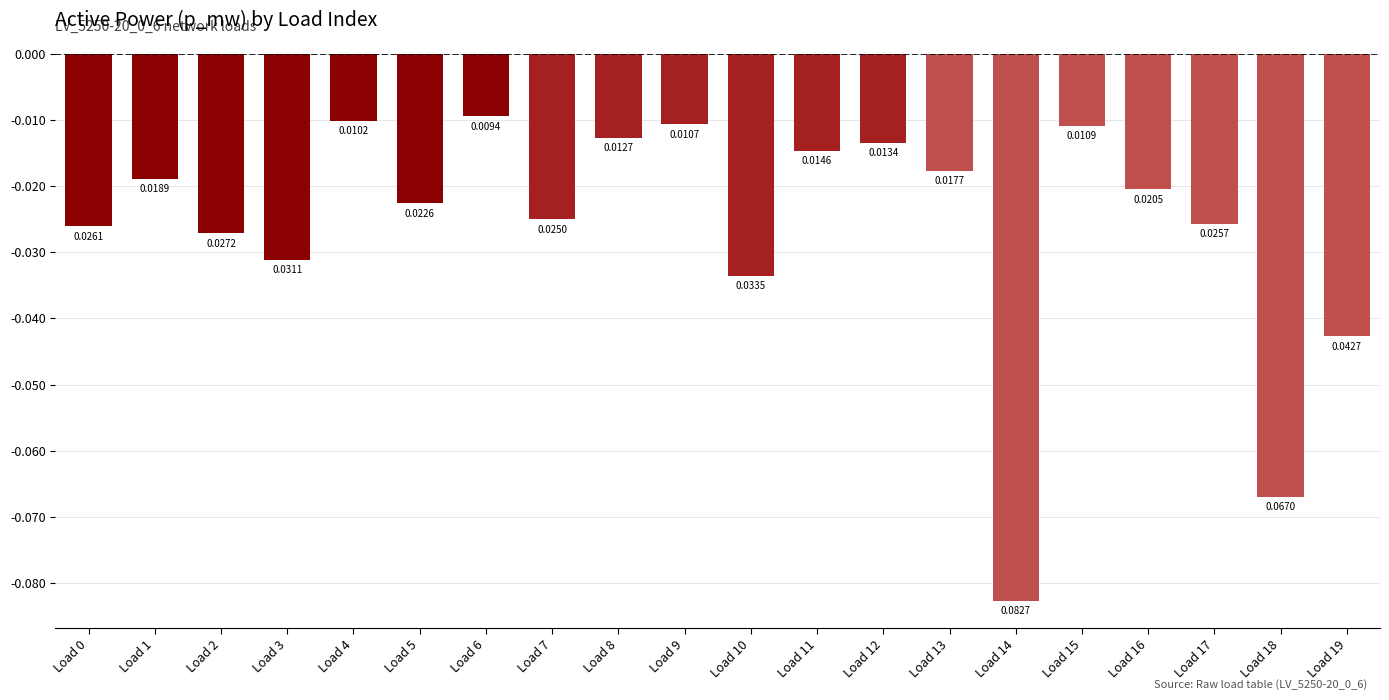

What is the sum of all values?

-0.5